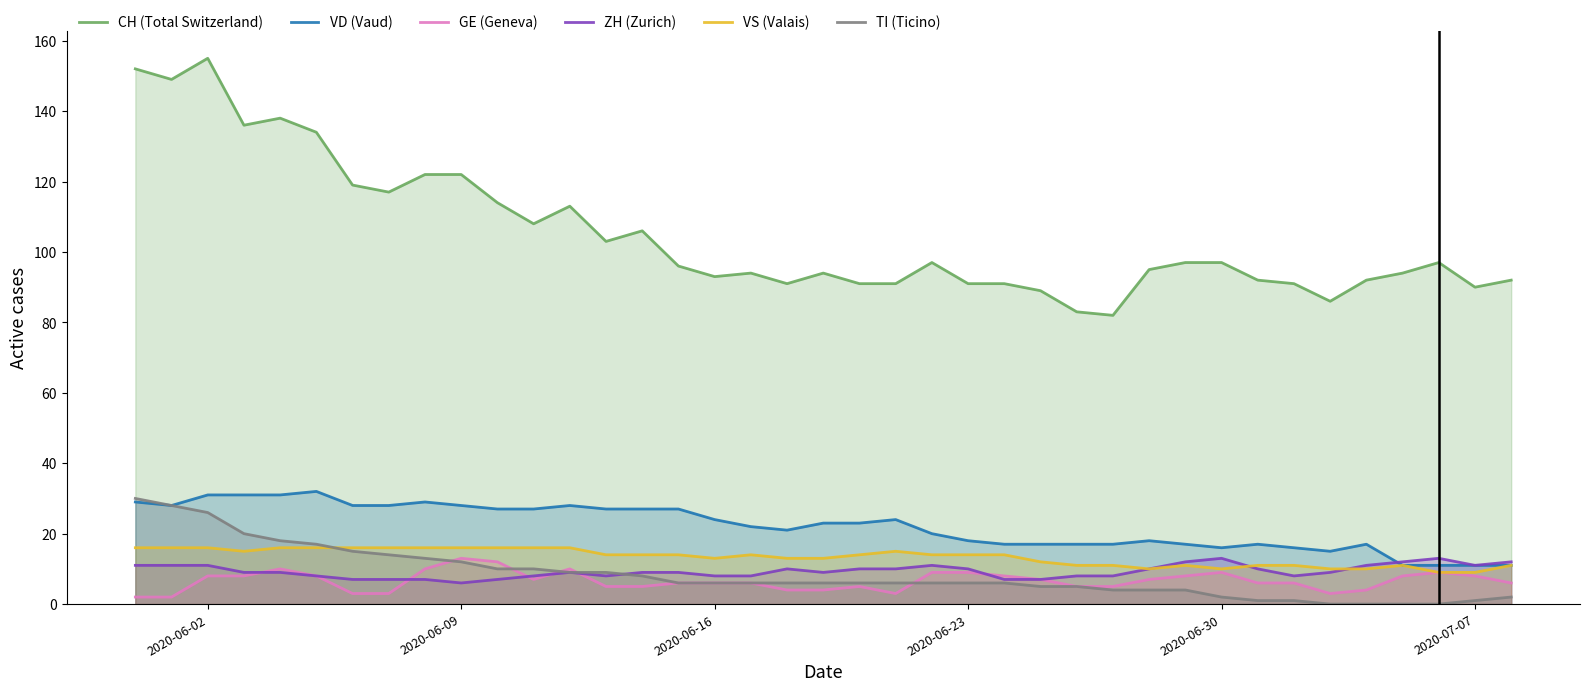

In ZH (Zurich), how many points are higher than both neighbors (excluding endpoints)?

5